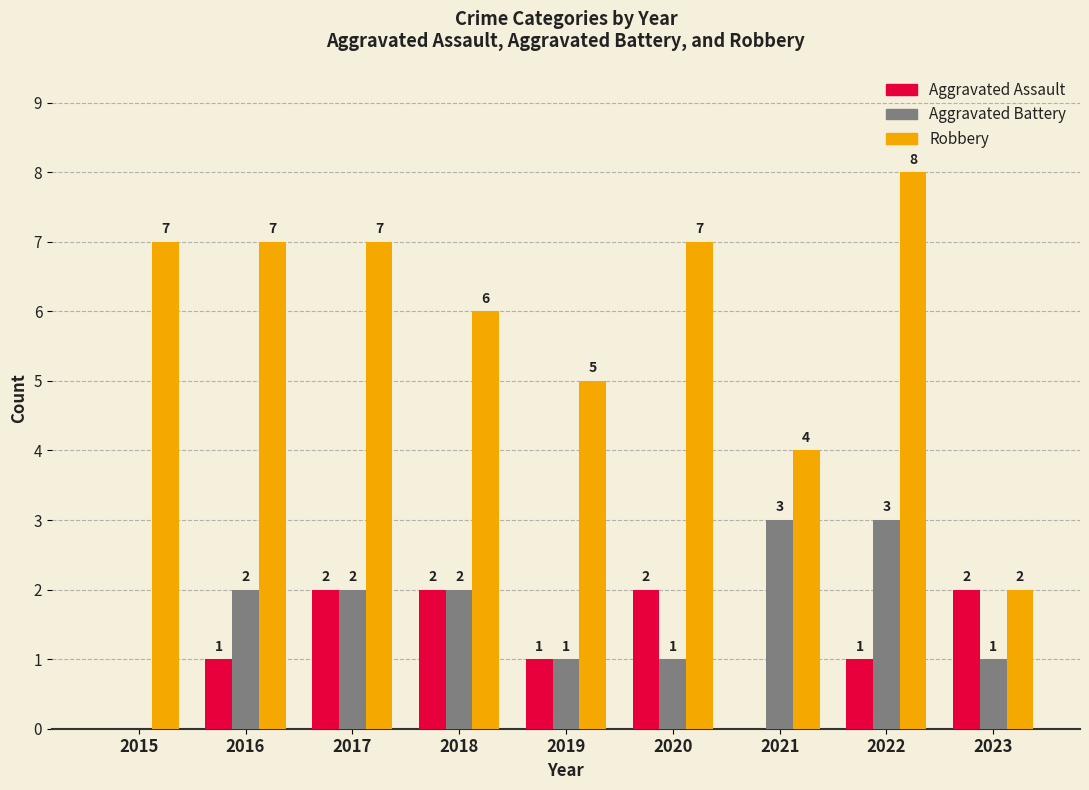

What are all the series names shown in the legend?

Aggravated Assault, Aggravated Battery, Robbery